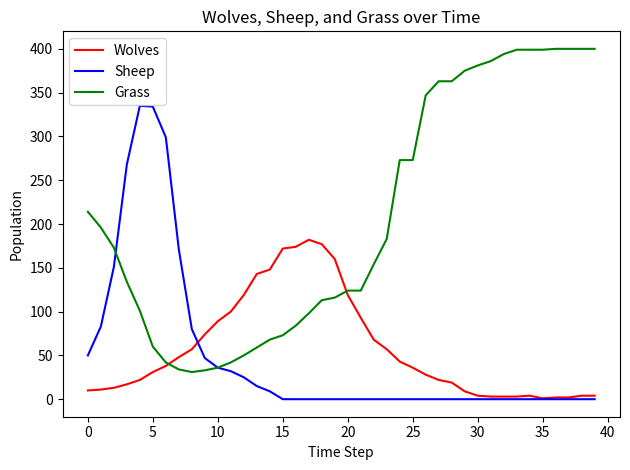

Which series has the widest spread of values?

Grass